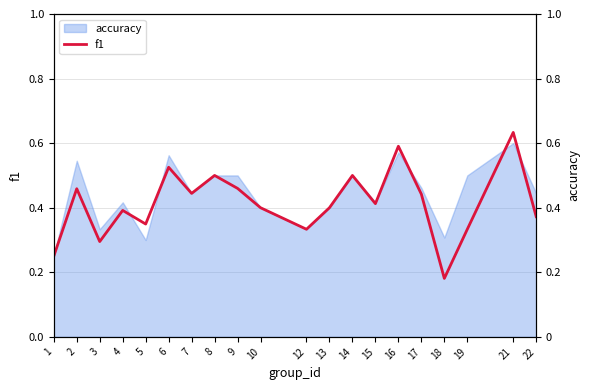

Reading left to right, what are all the values shown in this chart?

0.2	0.5	0.3	0.4	0.3	0.5	0.4	0.5	0.5	0.4	0.3	0.4	0.5	0.4	0.6	0.4	0.2	0.3	0.6	0.4